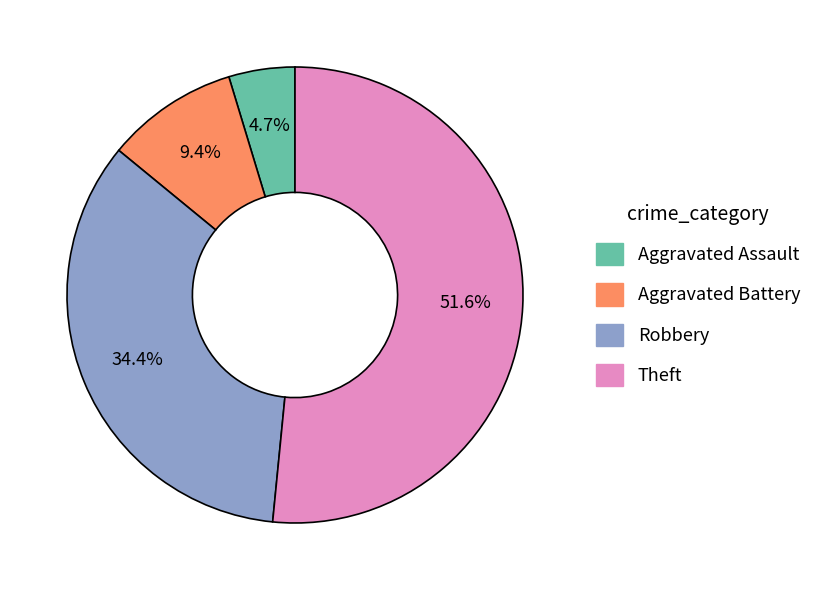

Which slice is the smallest?

Aggravated Assault